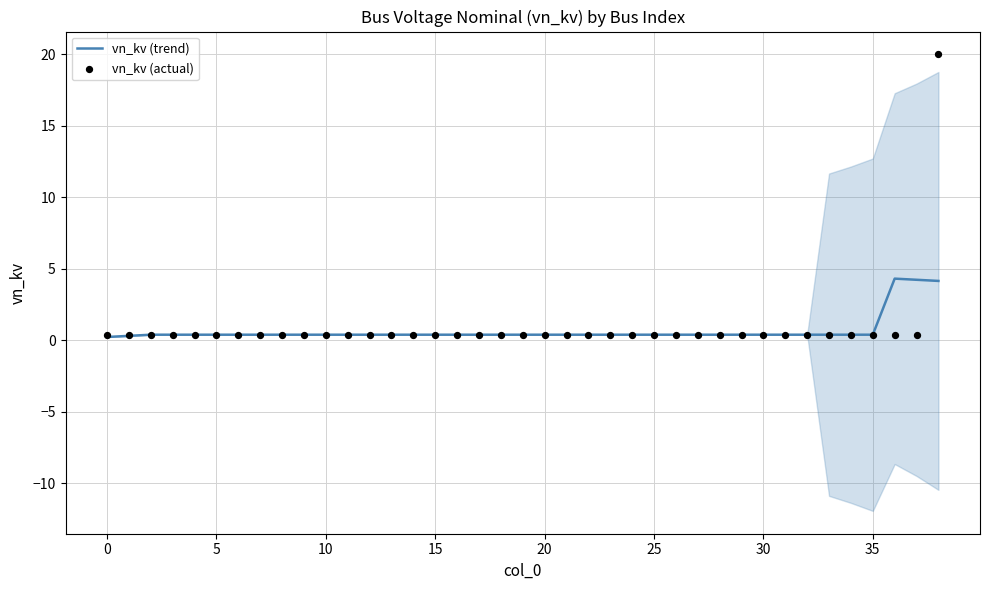

Which series has the largest total across all categories?

vn_kv (actual)